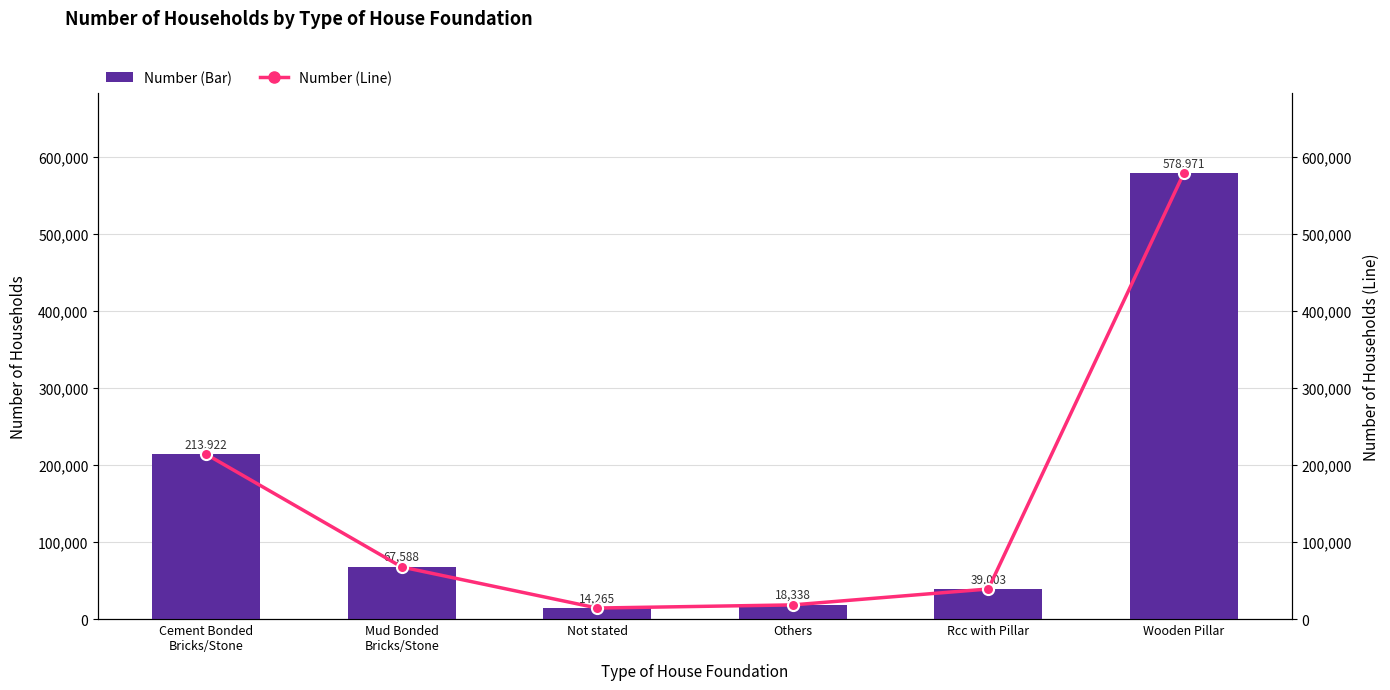

At which label is Number (Line) closest to 296618?

Cement Bonded
Bricks/Stone